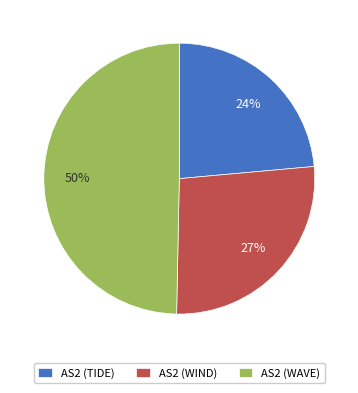

What is the largest slice in the pie chart?

AS2 (WAVE)